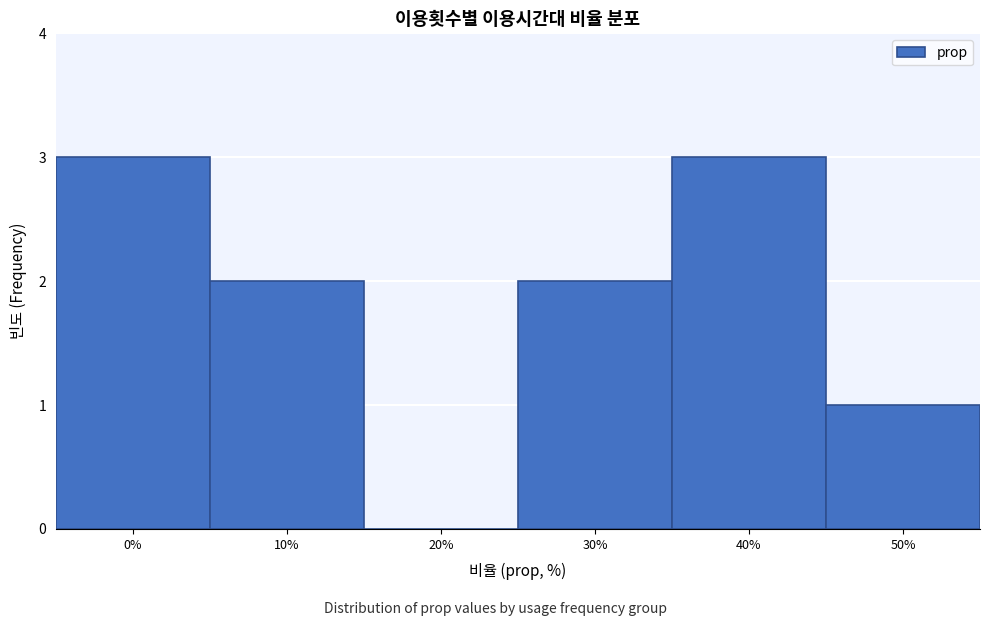

Reading left to right, transcribe all the data shown in this chart.

0%=3	10%=2	20%=0	30%=2	40%=3	50%=1